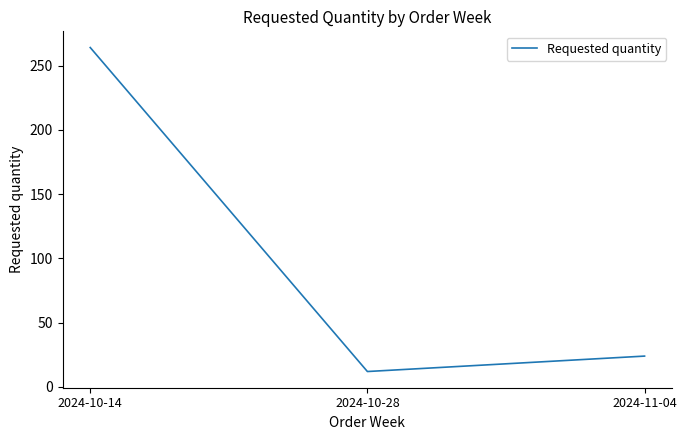

Where does the data first go above 24?

2024-10-14